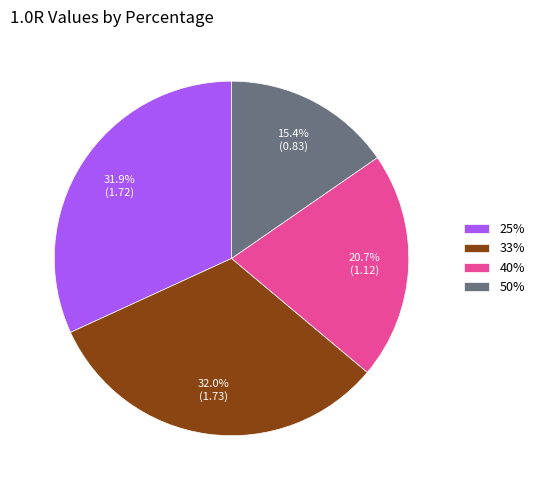

To the nearest percent, what is the combined percentage of 50% and 40%?

36%